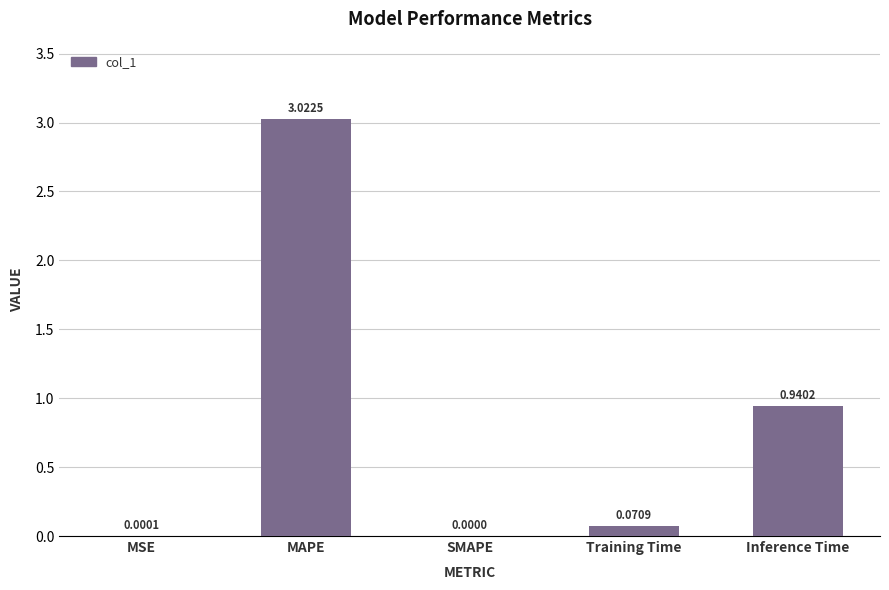

Which has a higher value, Inference Time or MAPE?

MAPE